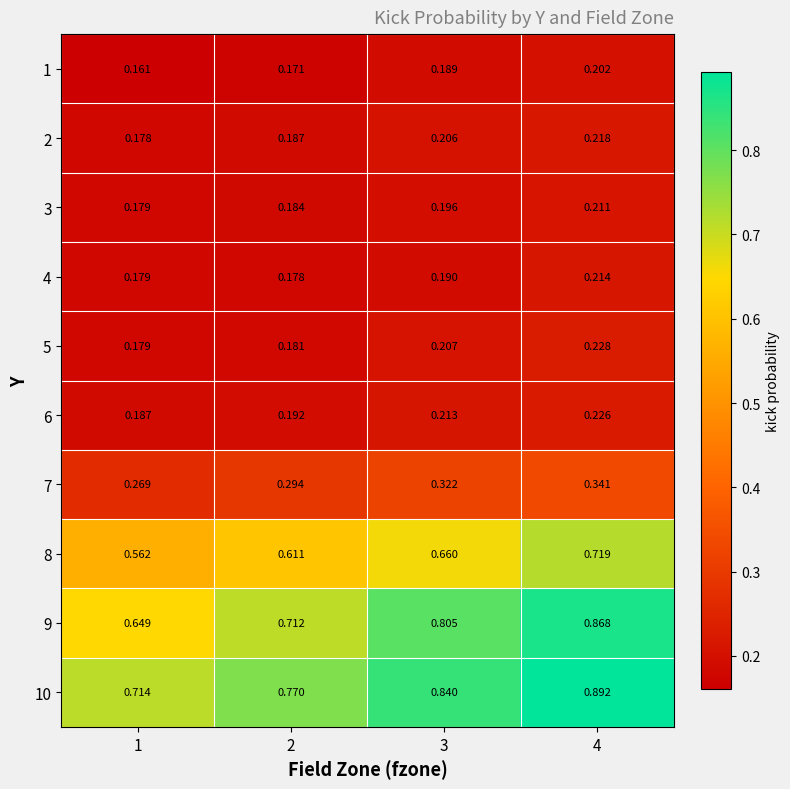

Is the value of 2 at 1 greater than the value of 9 at 2?

No